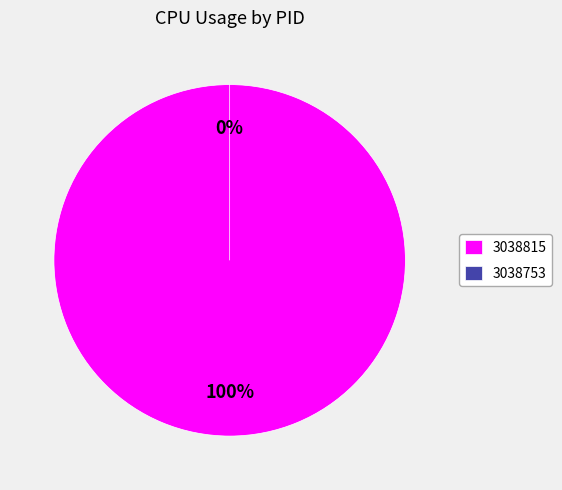

Combined, do 3038753 and 3038815 account for over 50%?

Yes